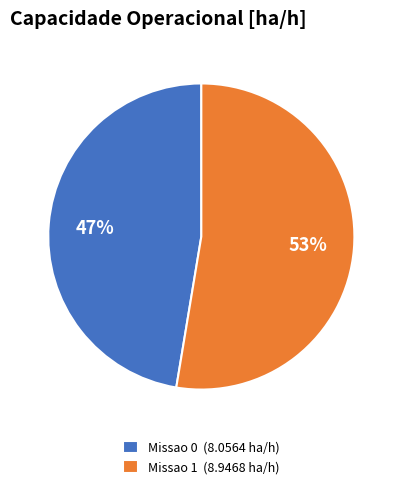

To the nearest percent, what percentage of the pie is Missao 0?

47%